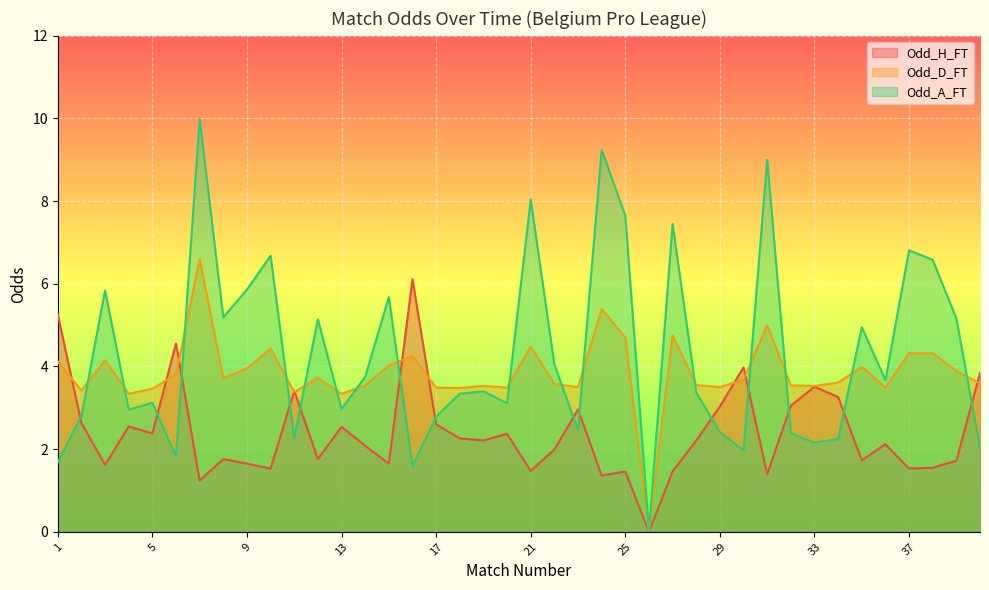

At which label does Odd_H_FT reach its peak?

16